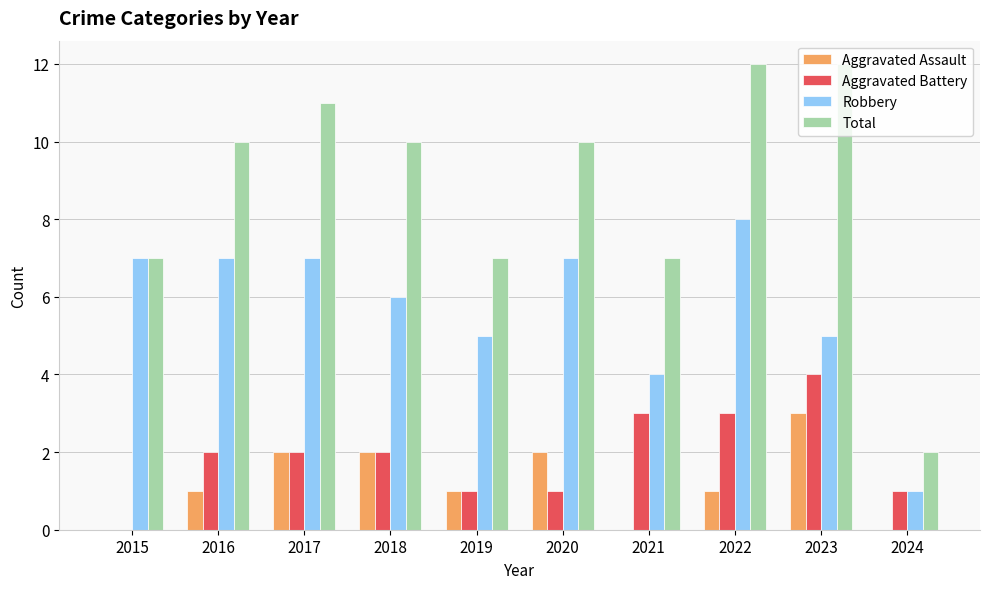

What is the sum of all Aggravated Battery values?

19